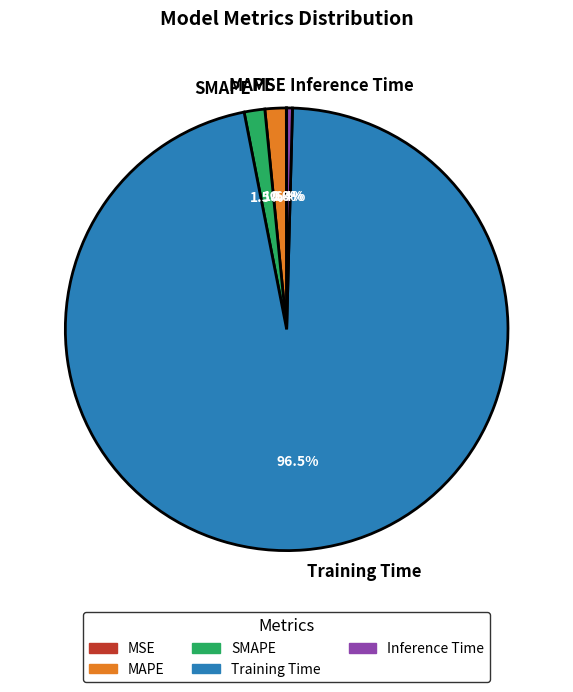

What percentage do MAPE and Training Time together represent?

98.1%